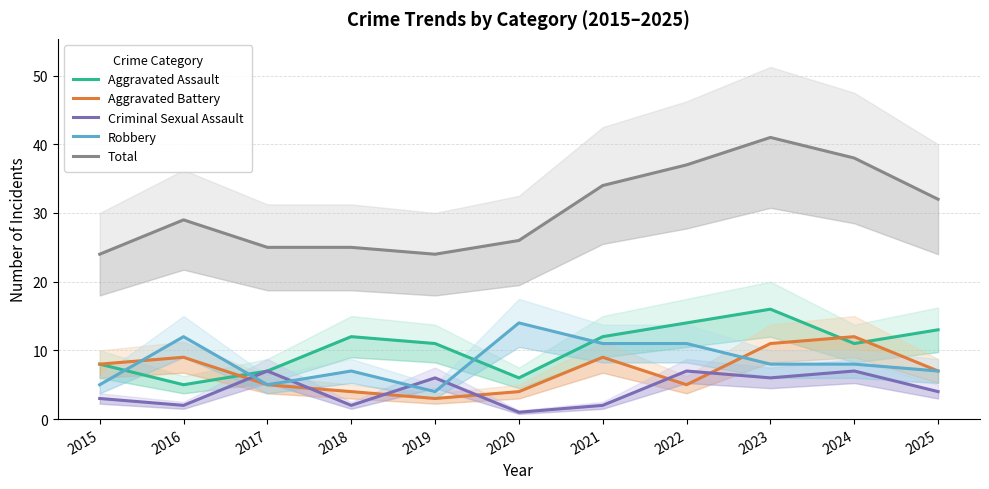

Rank the series at 2020 from lowest to highest value.

Criminal Sexual Assault, Aggravated Battery, Aggravated Assault, Robbery, Total